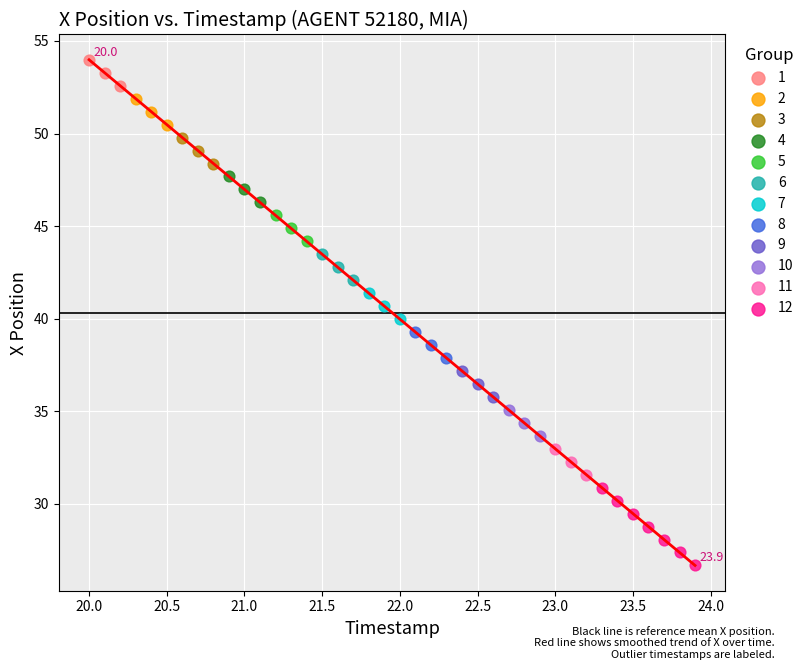

Which series contains the highest Y value?

1